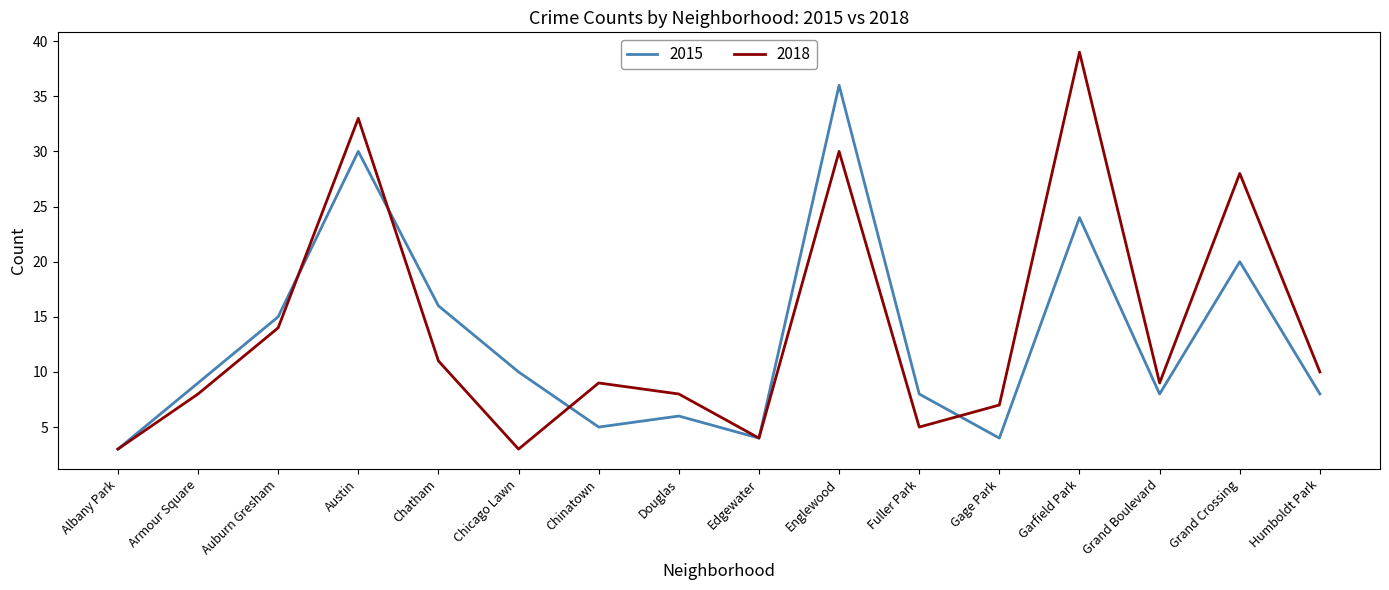

What position from the left is Grand Boulevard?

14